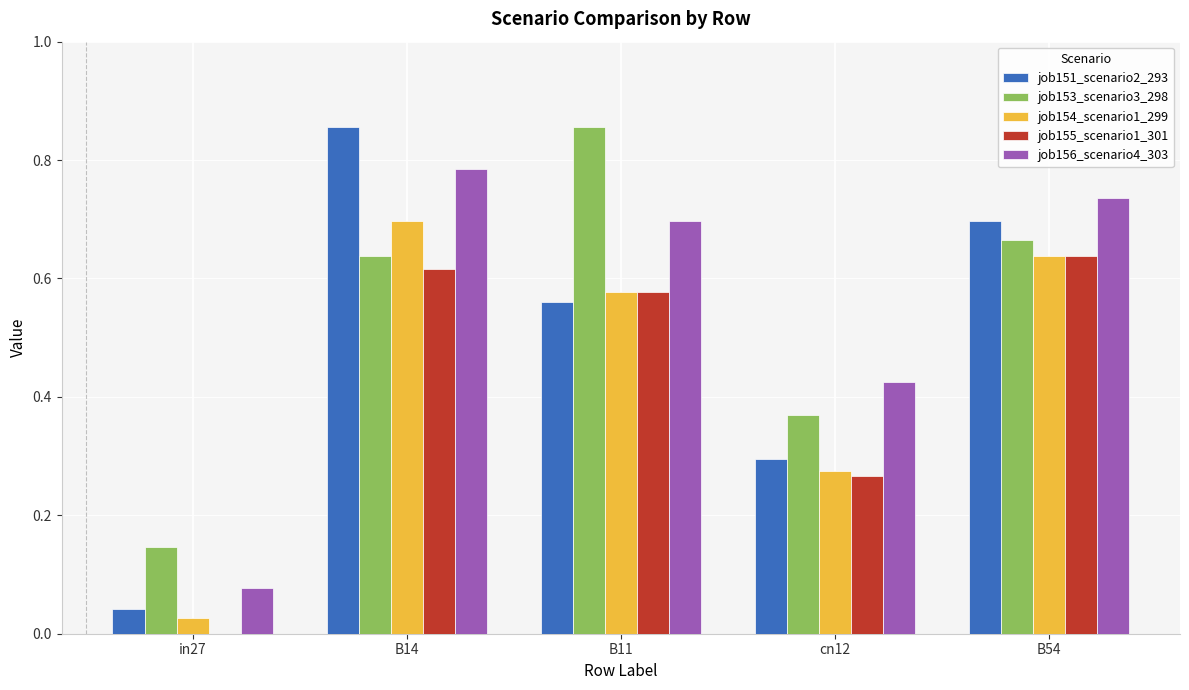

What are all the series names shown in the legend?

job151_scenario2_293, job153_scenario3_298, job154_scenario1_299, job155_scenario1_301, job156_scenario4_303